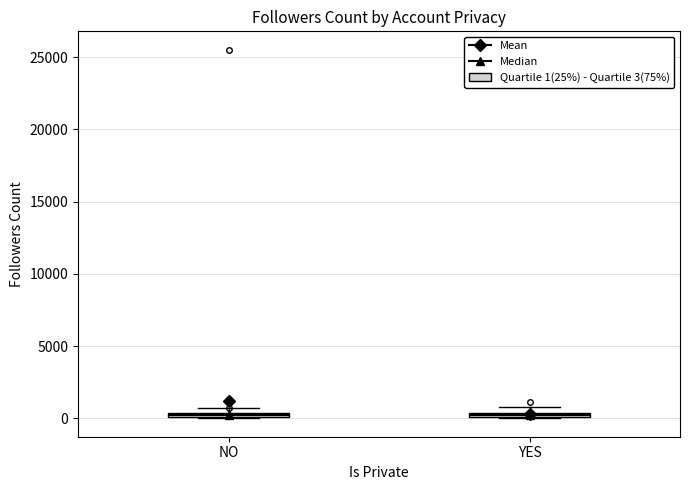

Where is the lower edge of the box for NO on the y-axis? The values are not printed on the chart, so give them approximately, as read against the axis.

0